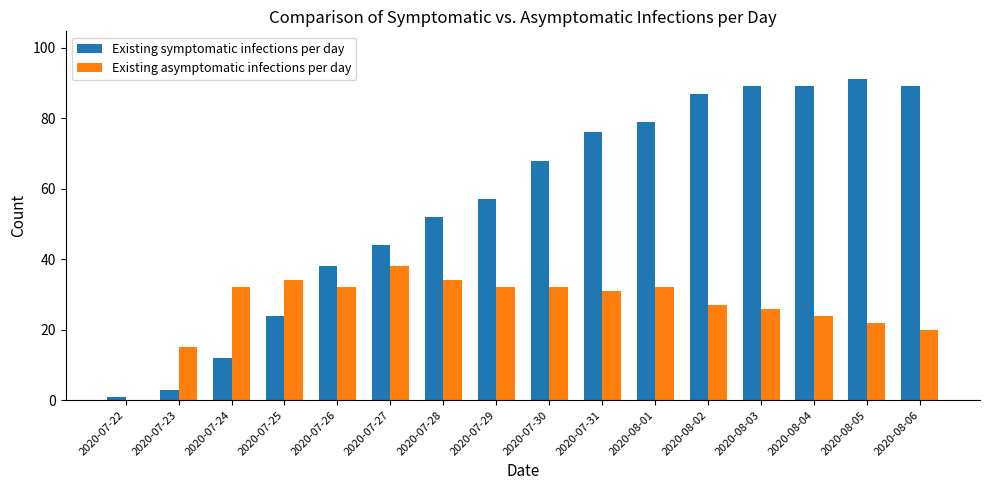

Is the value of Existing asymptomatic infections per day at 2020-08-04 greater than the value of Existing symptomatic infections per day at 2020-07-24?

Yes